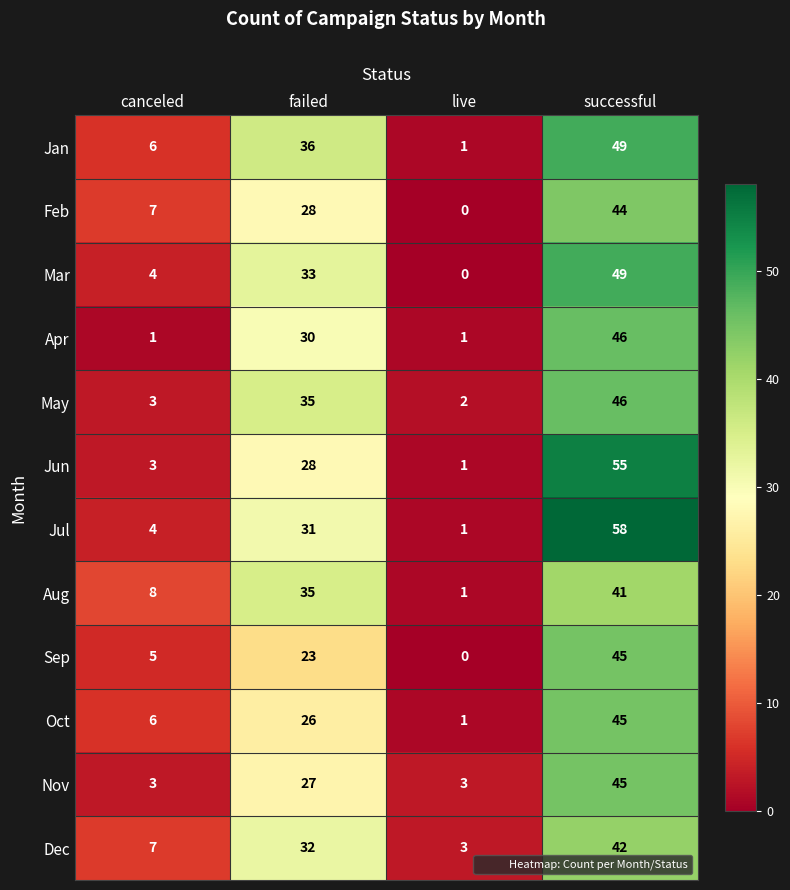

What is the difference between the Dec values at live and canceled?

4